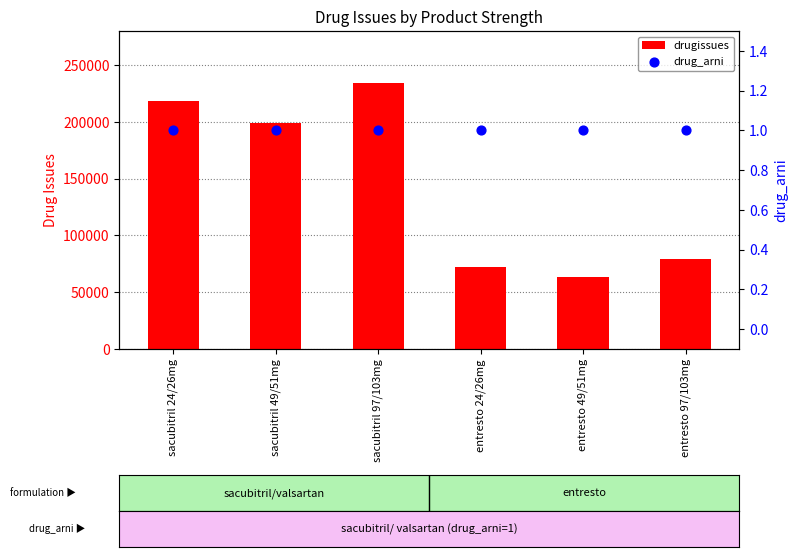

Which series has the largest Y range (max minus min)?

drugissues